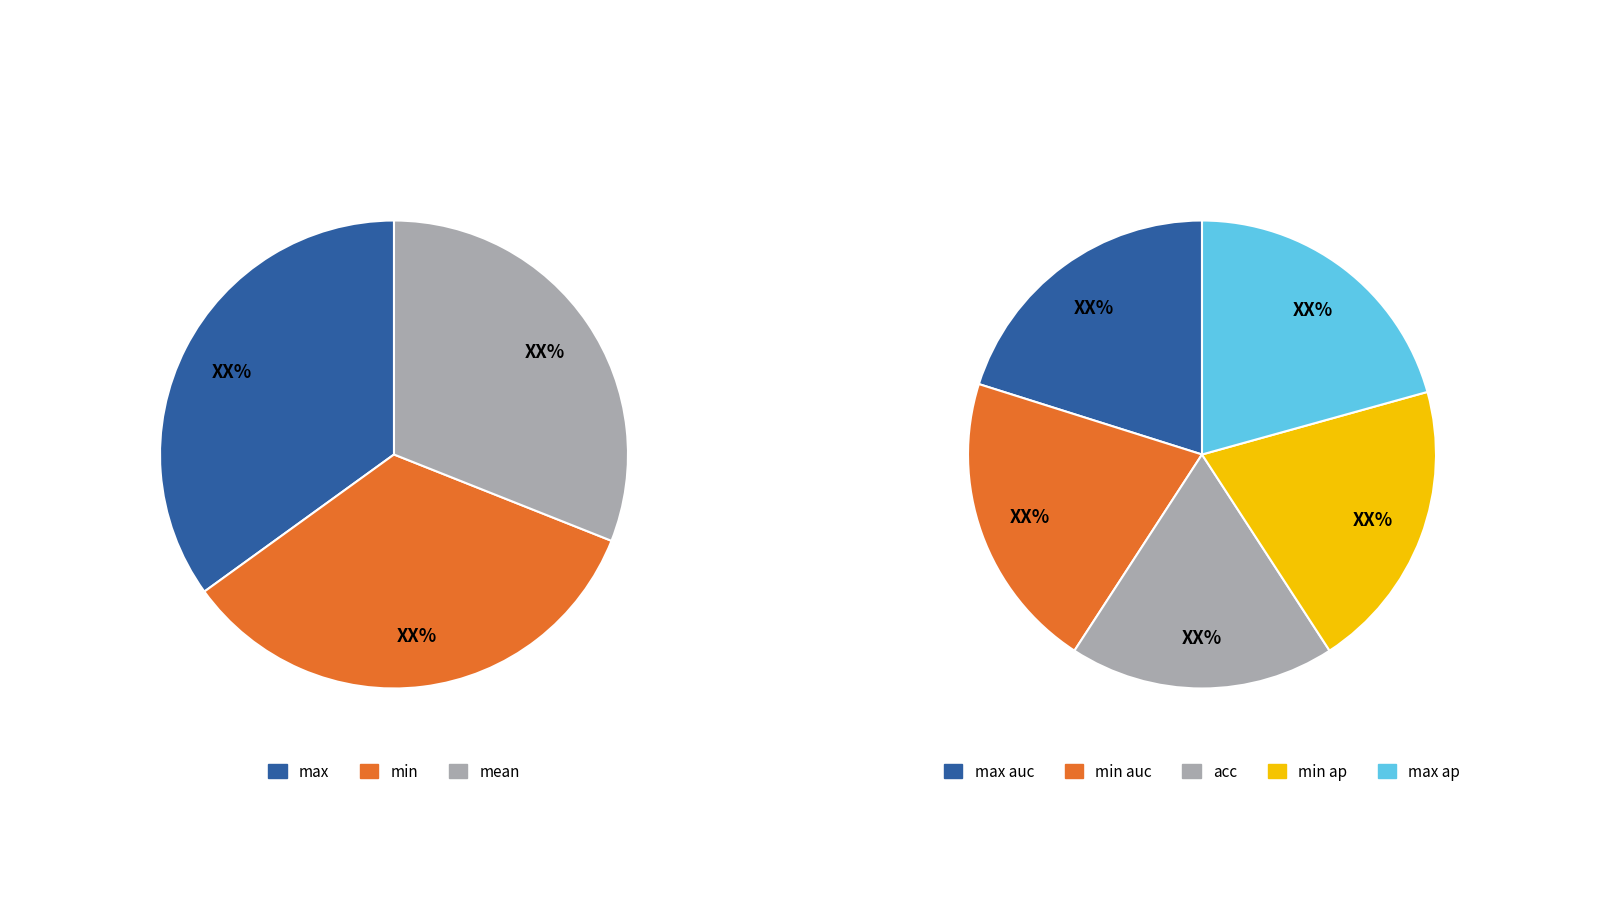

What is the total percentage of max and min?

69.0%